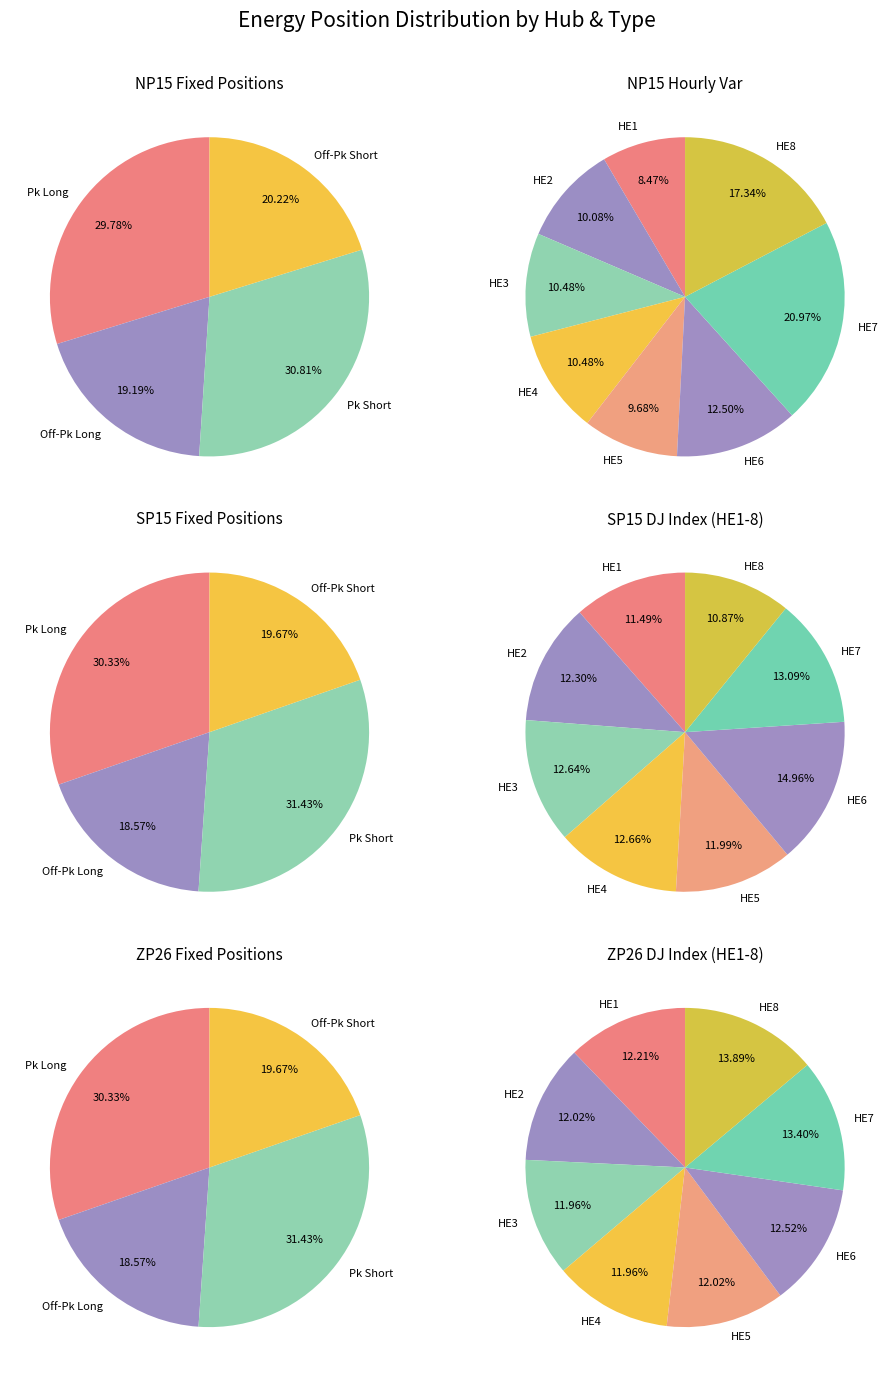

Do Fixed Peak Long and Fixed Peak Short together represent more than half of the pie?

Yes